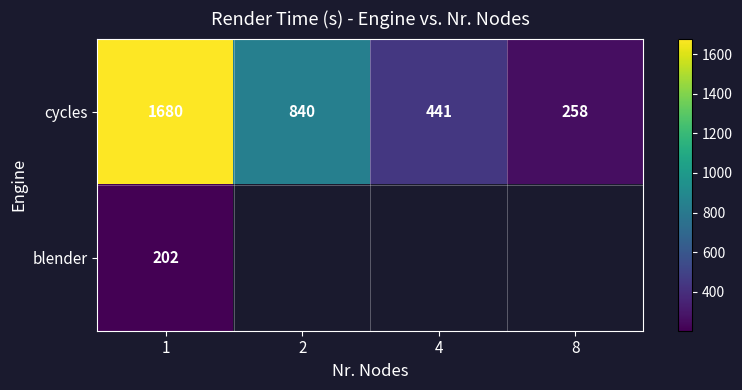

Count the number of data series in this chart.

2